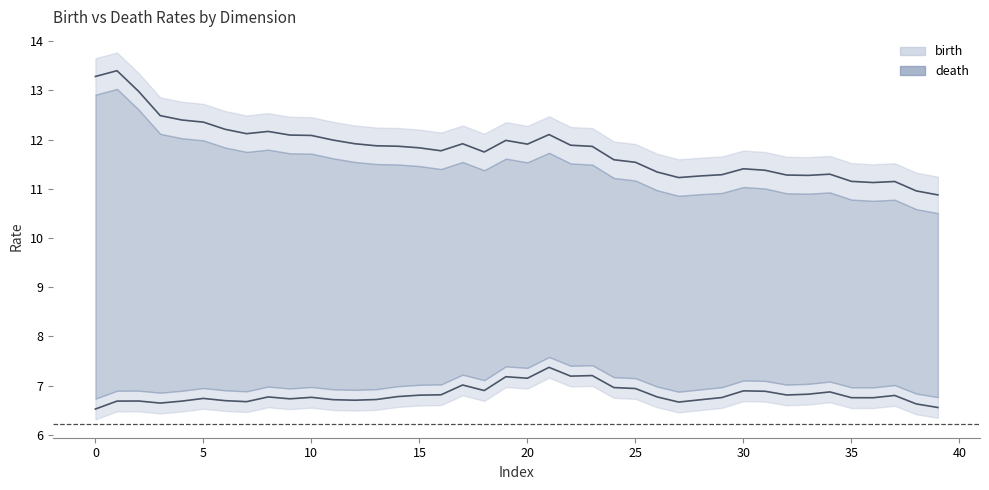

In death, how many points are higher than both neighbors (excluding endpoints)?

14